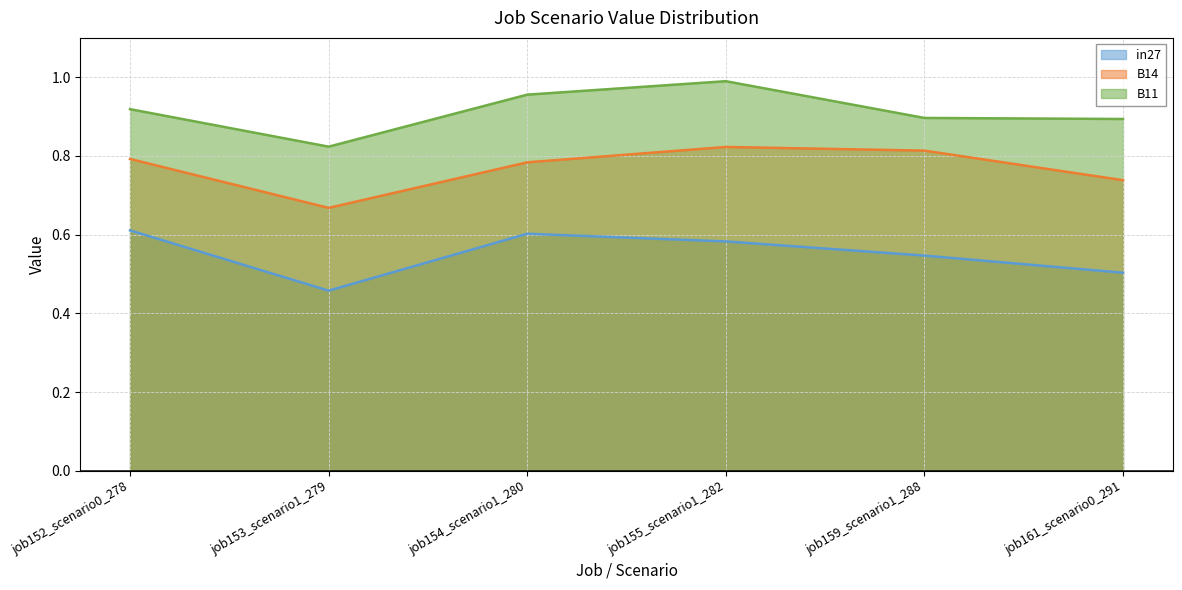

What are all the series names shown in the legend?

in27, B14, B11